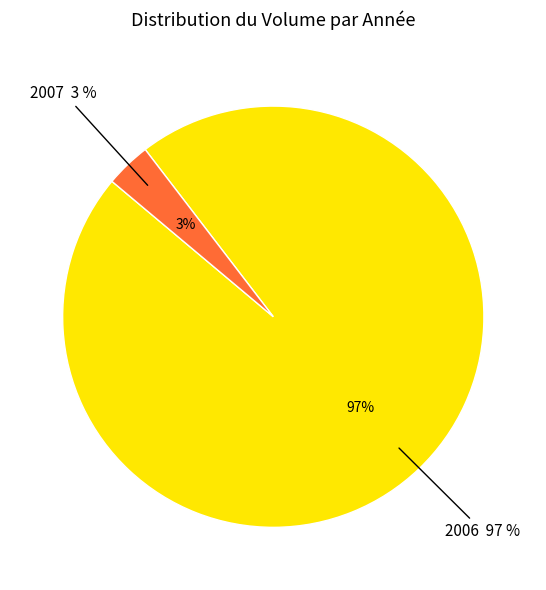

Is there any slice that represents more than half of the pie?

No